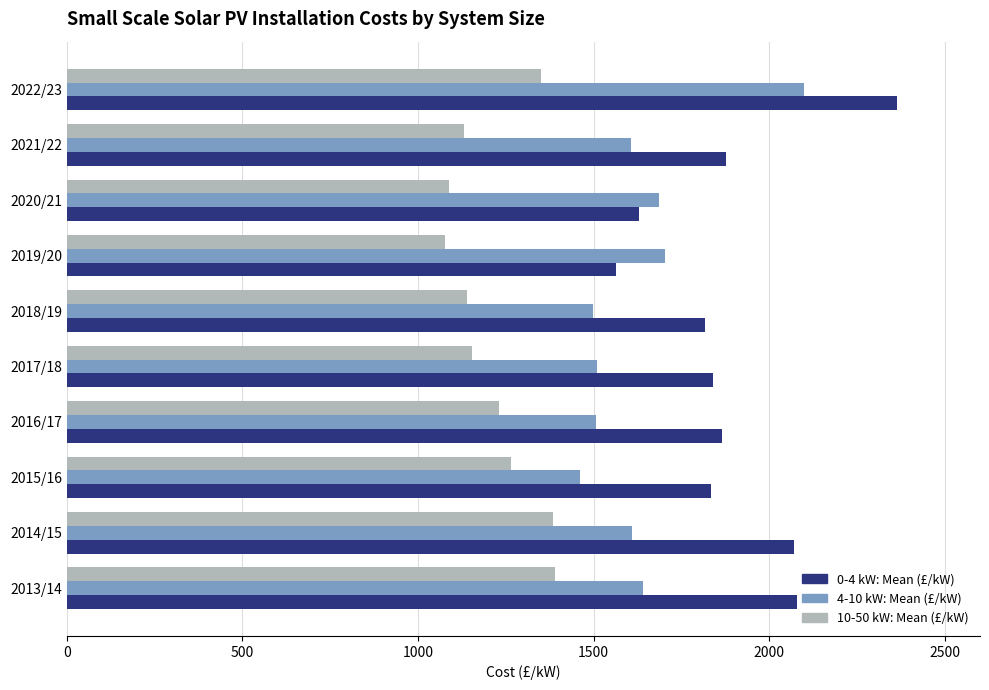

Which series has the largest total across all categories?

0-4 kW: Mean (£/kW)